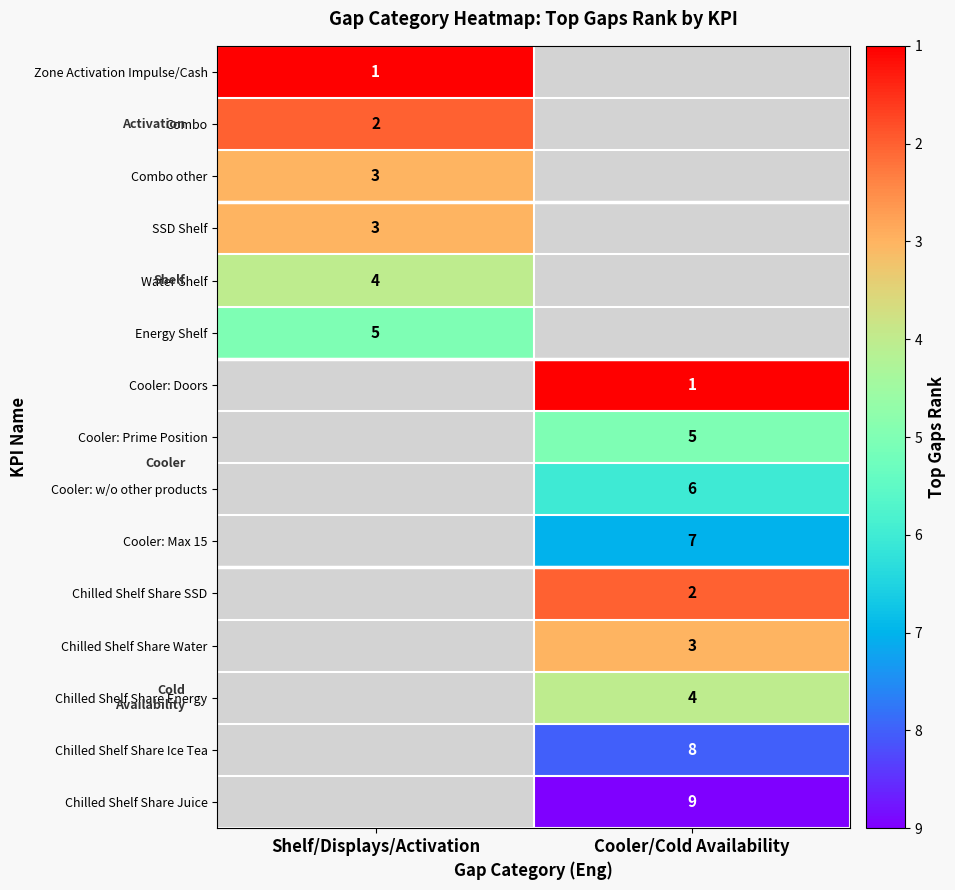

Is it true that Zone Activation Impulse/Cash equals 1 at Shelf/Displays/Activation?

True